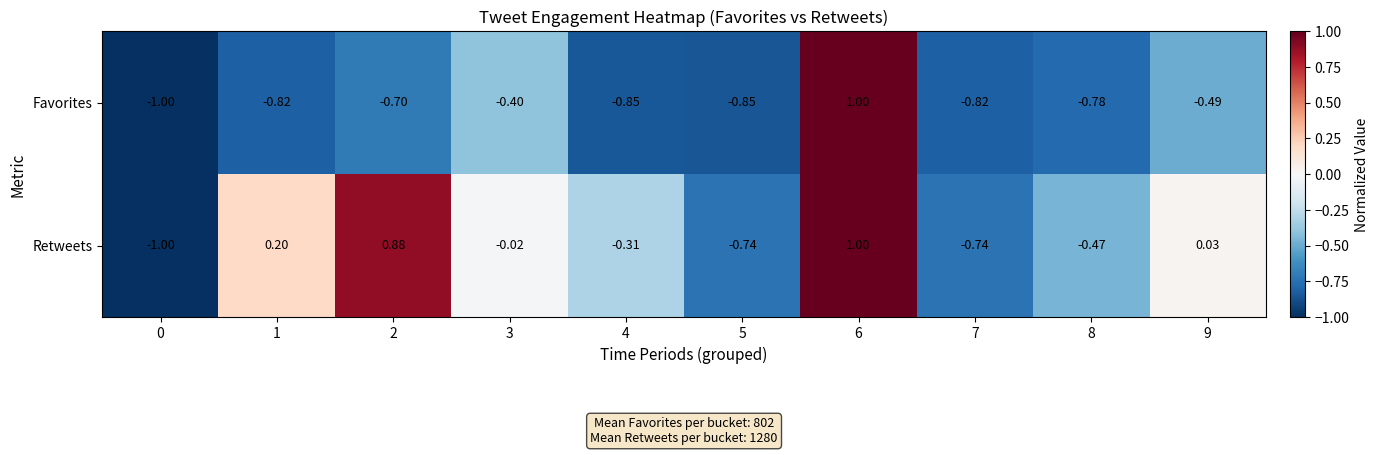

Rank the series by their average value, from lowest to highest.

Favorites, Retweets